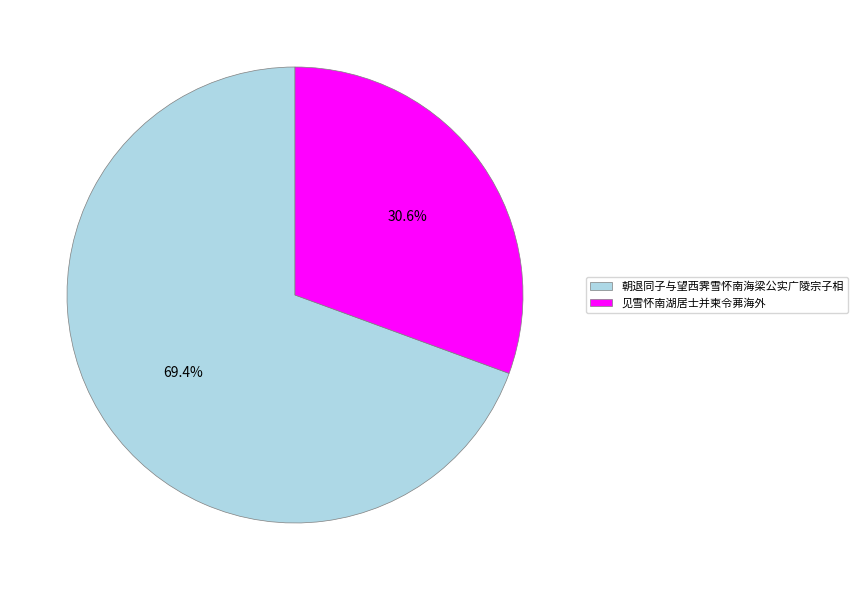

Combined, do 朝退同子与望西霁雪怀南海梁公实广陵宗子相 and 见雪怀南湖居士并柬令茀海外 account for over 50%?

Yes